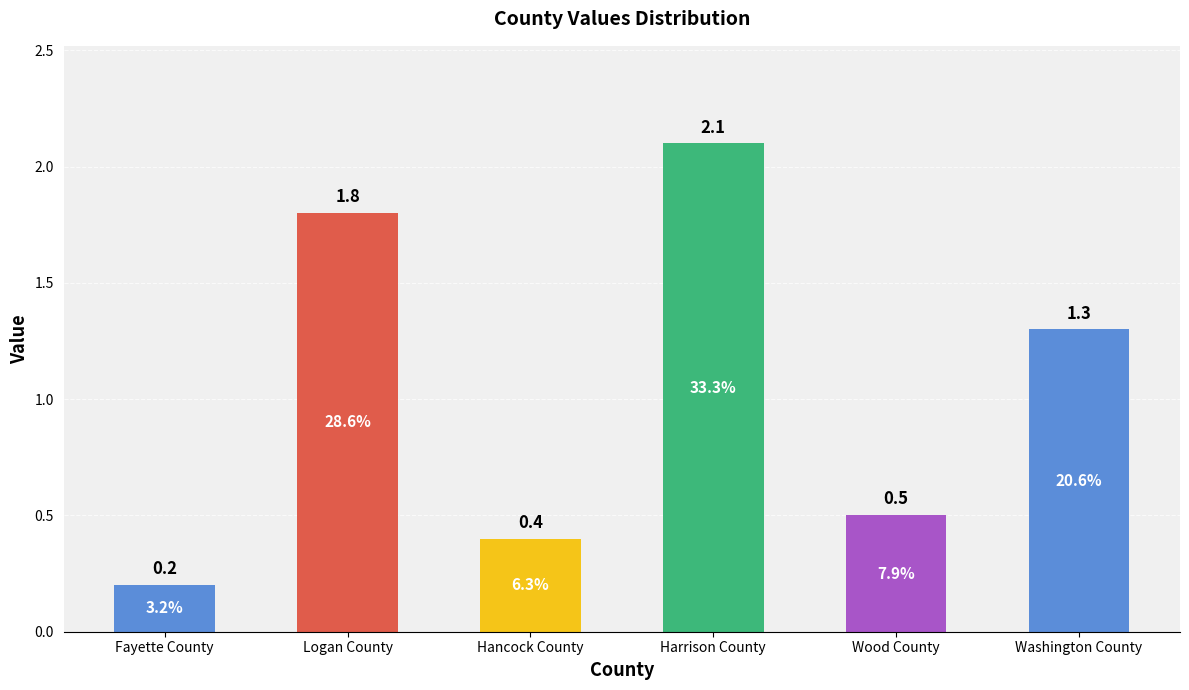

What is the label of the 4th bar from the left?

Harrison County